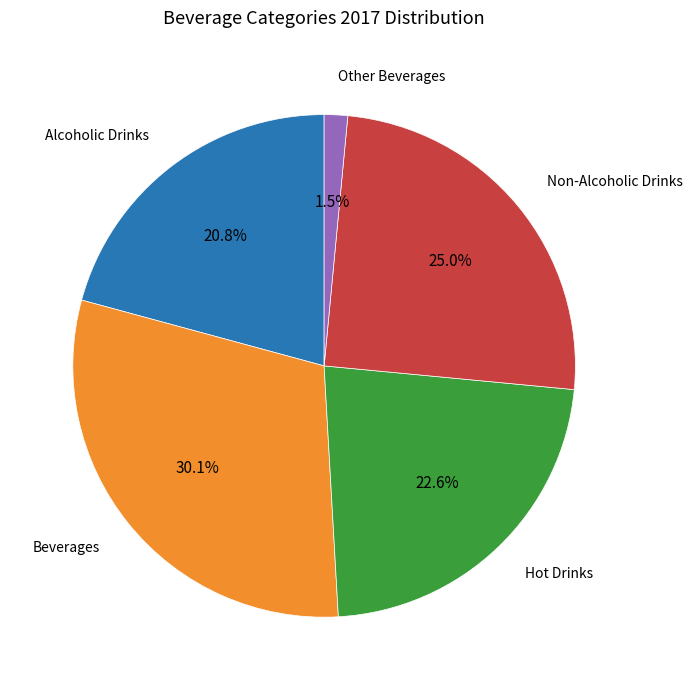

Is there any slice that represents more than half of the pie?

No